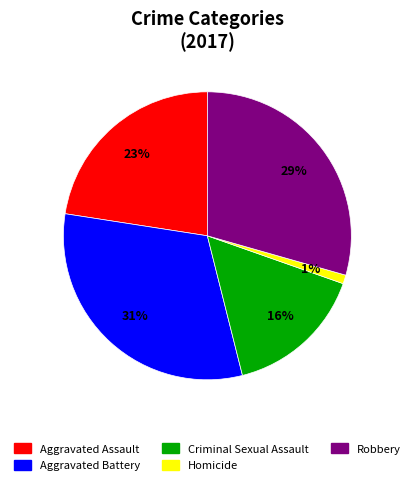

To the nearest percent, what portion does Homicide represent?

1%